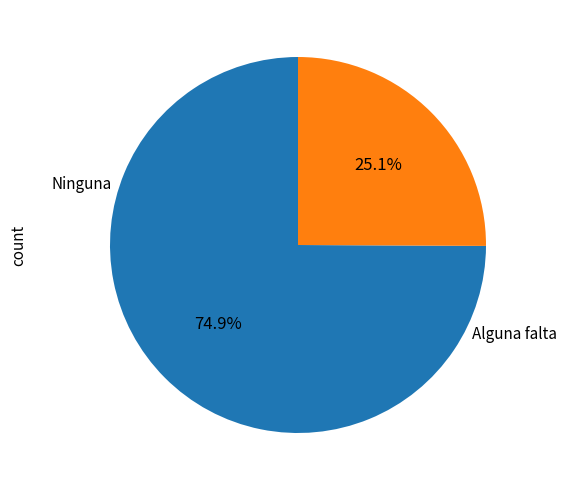

Does any single category account for the majority?

Yes